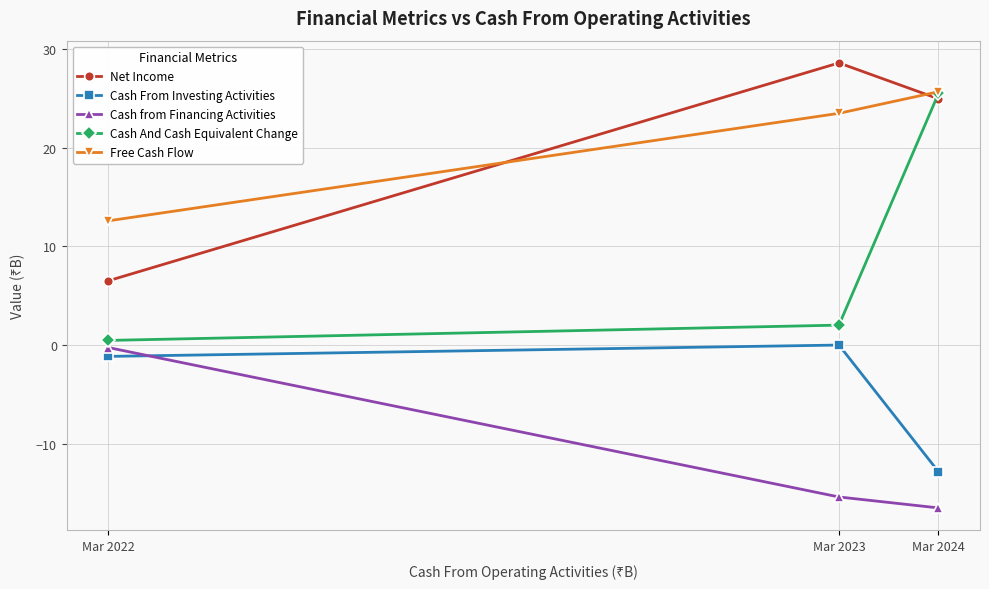

At how many categories does at least one series exceed 19?

2